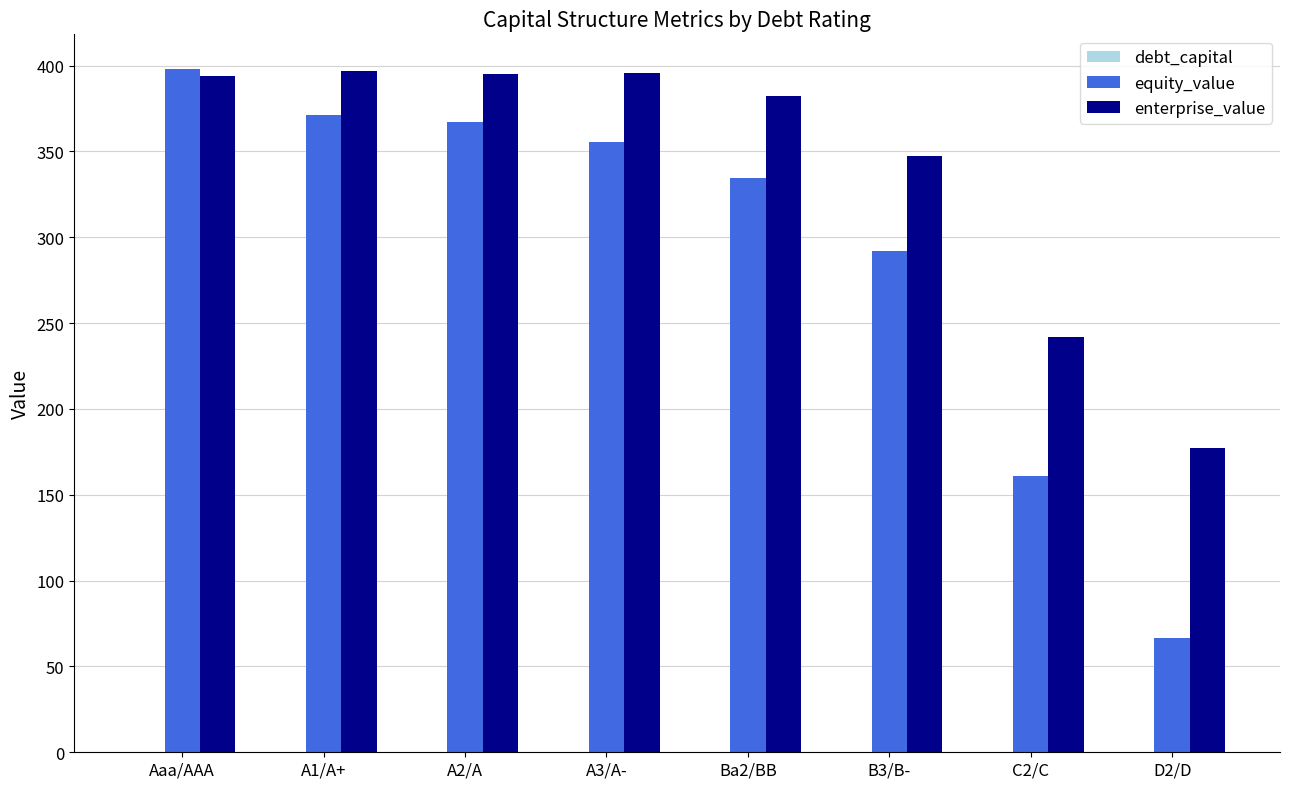

Is it true that enterprise_value equals 109.1 at B3/B-?

False